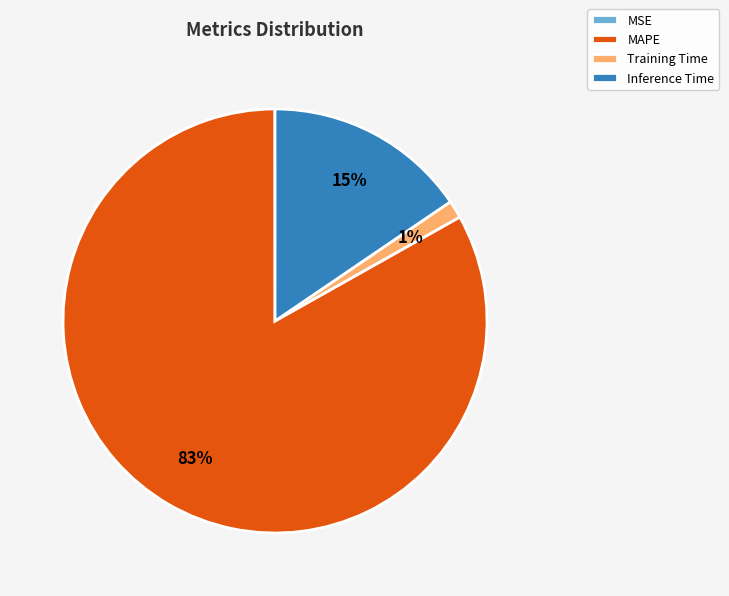

To the nearest percent, what is the average slice percentage?

25%